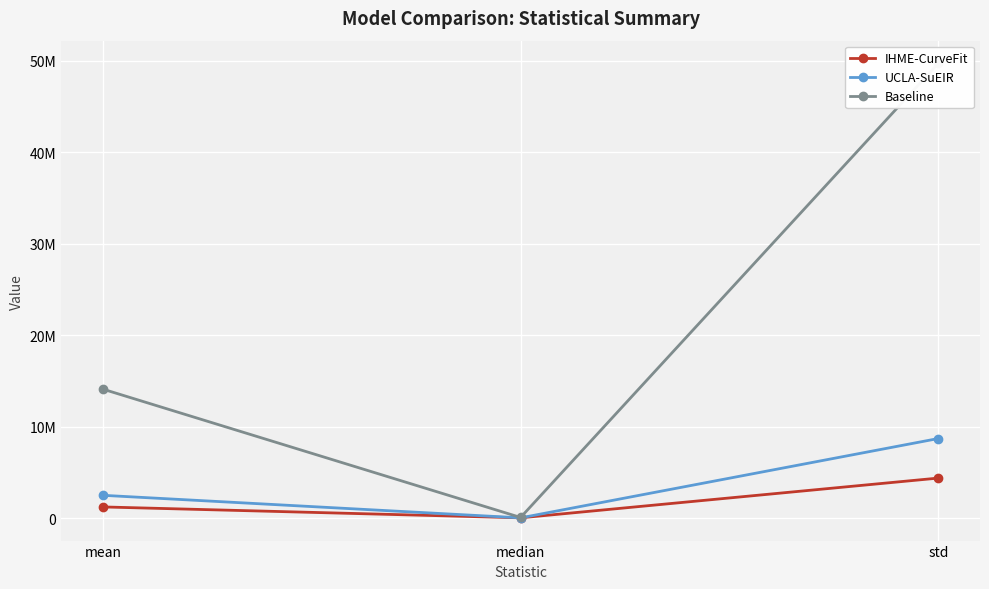

Reading left to right, extract all data points from this chart.

IHME-CurveFit: 1225389.7	35426.4	4376937.2
UCLA-SuEIR: 2494862.3	31074.8	8697748.6
Baseline: 14092476.5	75232.7	49684747.8